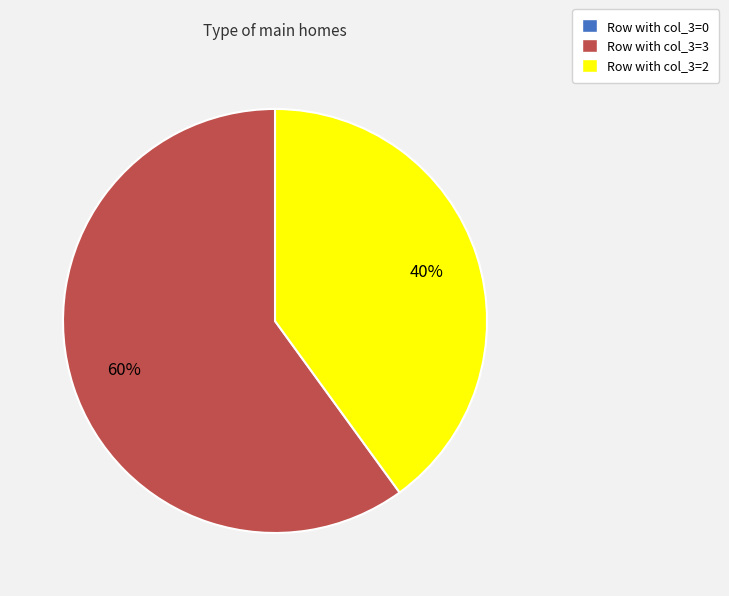

The Row with col_3=3 slice represents 60% of the pie. True or false?

True